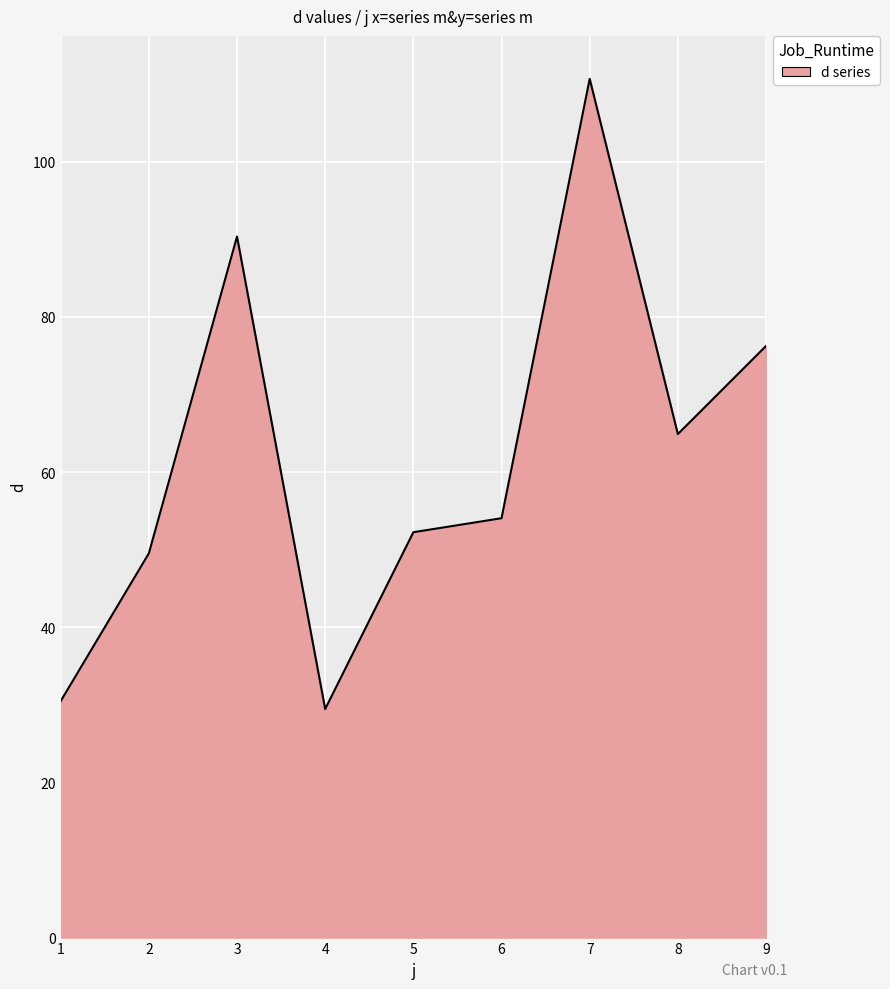

The chart shows a value of 76.2 at 9. True or false?

True